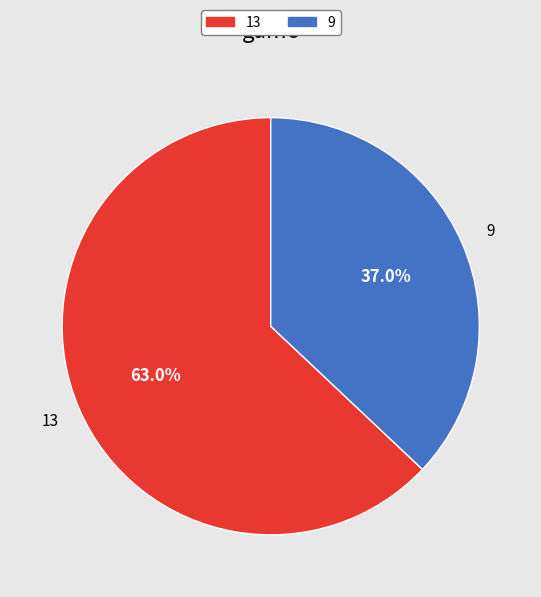

Does any single category account for the majority?

Yes